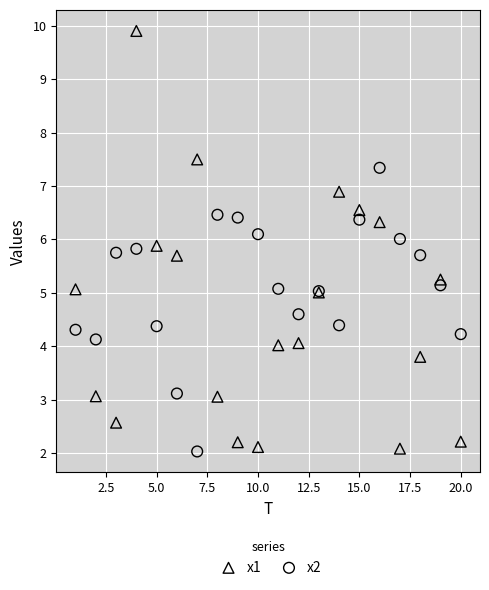

What is the X range (max minus min) for the scatter plot?

19.0